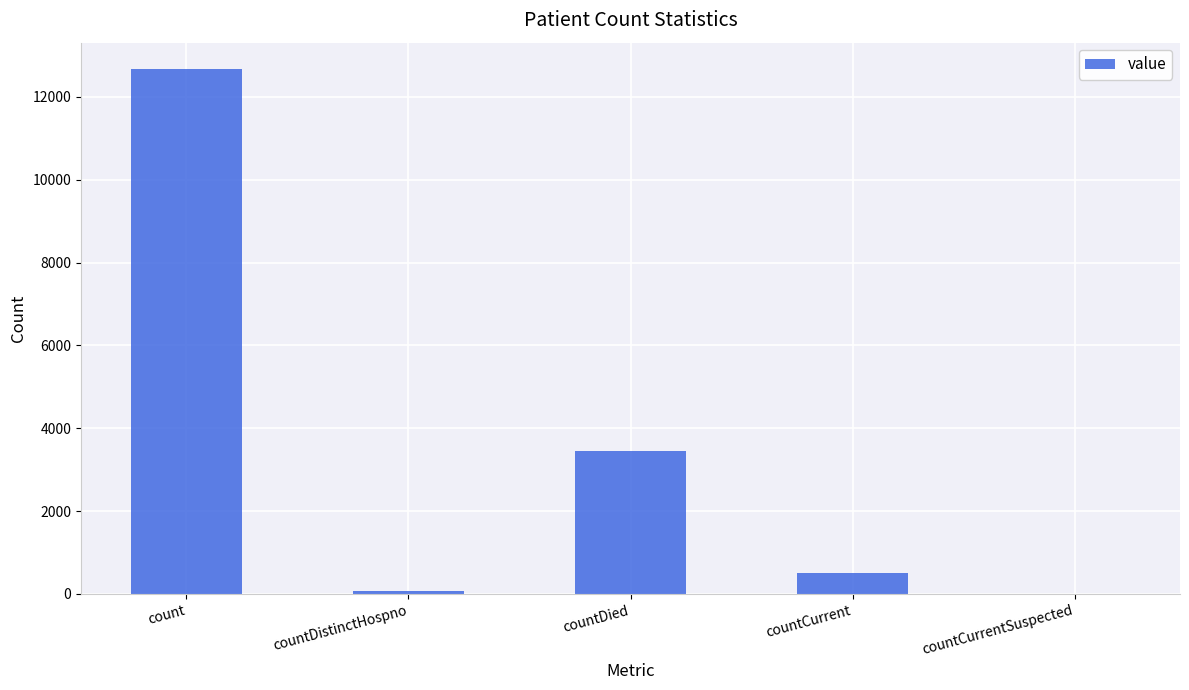

Is it true that the value at countCurrent is 503?

True